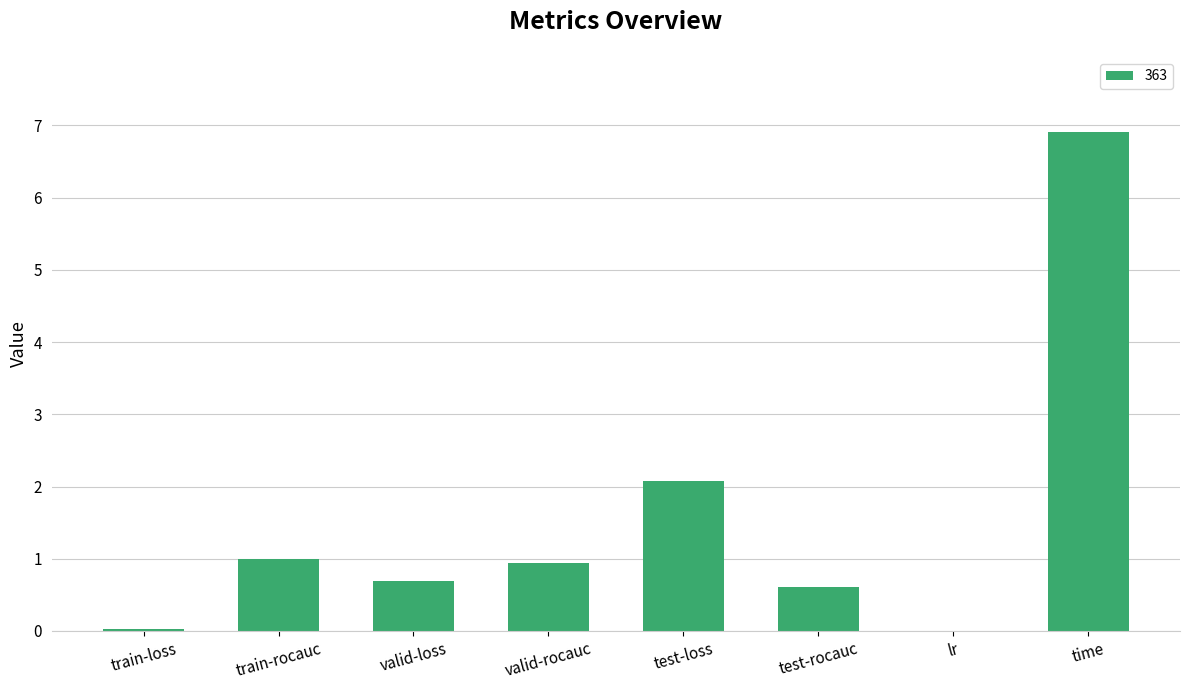

True or false: the data shows 0.6 at test-rocauc.

True